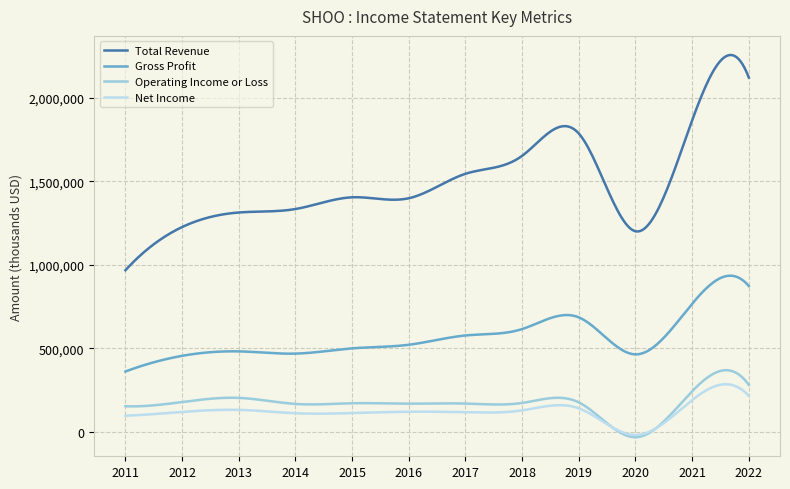

What is the lowest value of the Gross Profit series?

361900.0